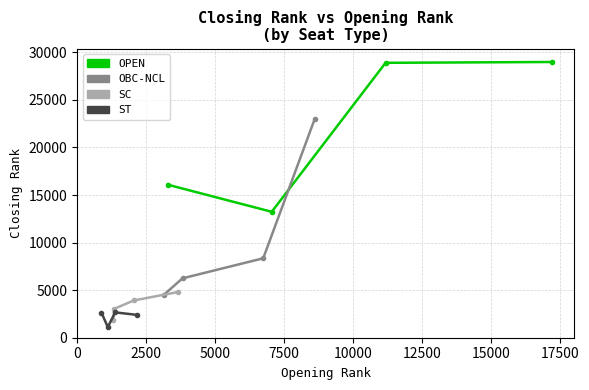

Does the chart display data point markers on the line(s)?

Yes